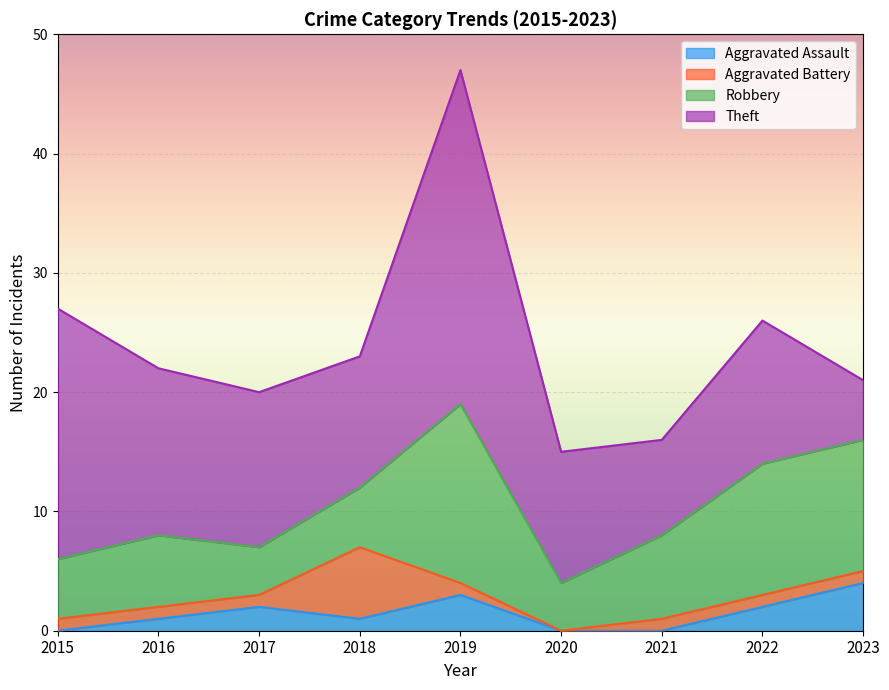

Which series has the widest spread of values?

Theft